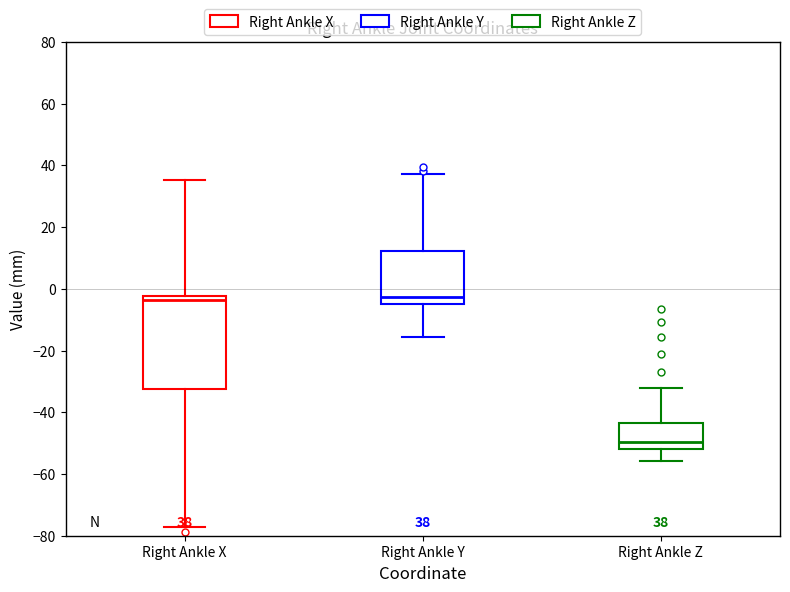

Which box is the tallest, from its lower edge to its upper edge?

Right Ankle X